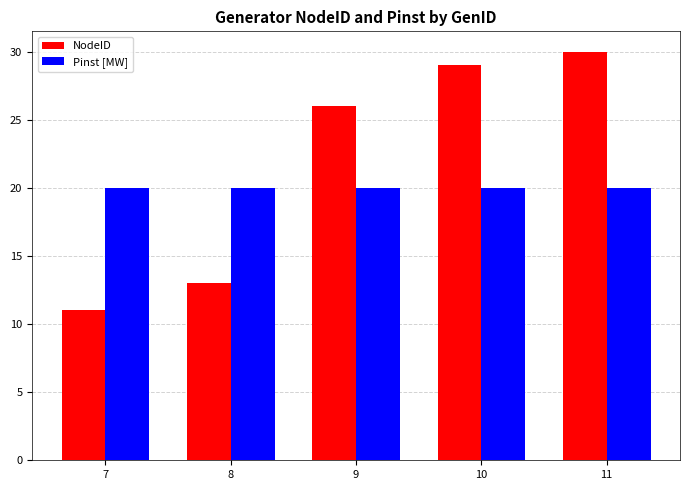

Which label corresponds to the largest value in the chart?

11